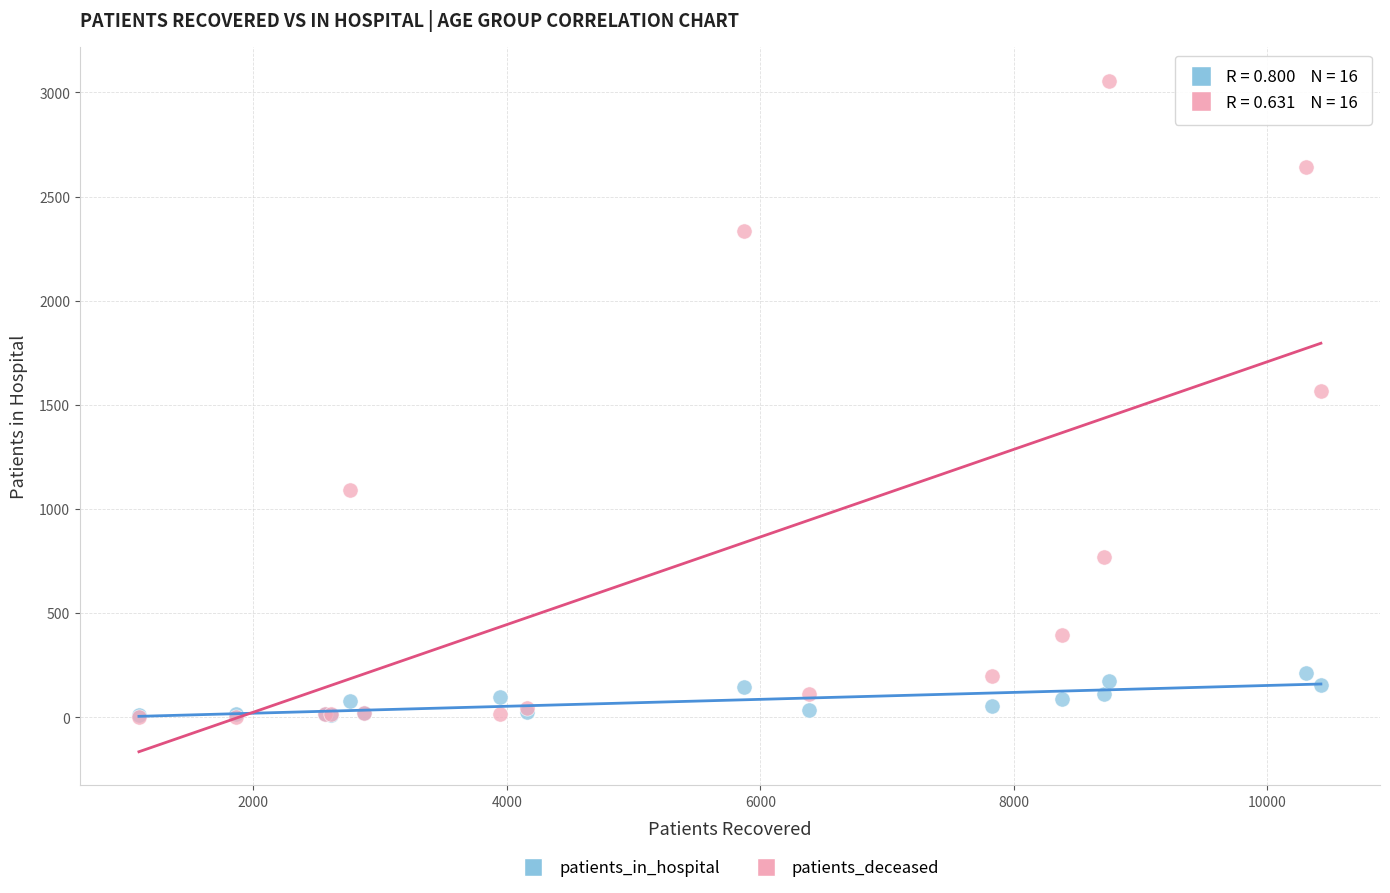

In the patients_deceased series, what Y value is closest to 1529?

1567